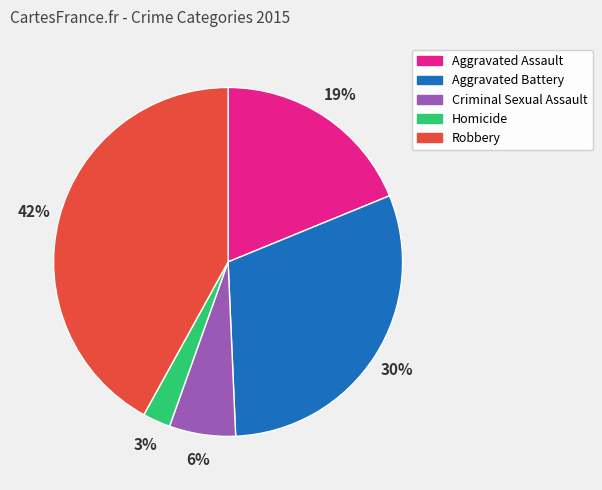

How many segments does this pie chart have?

5